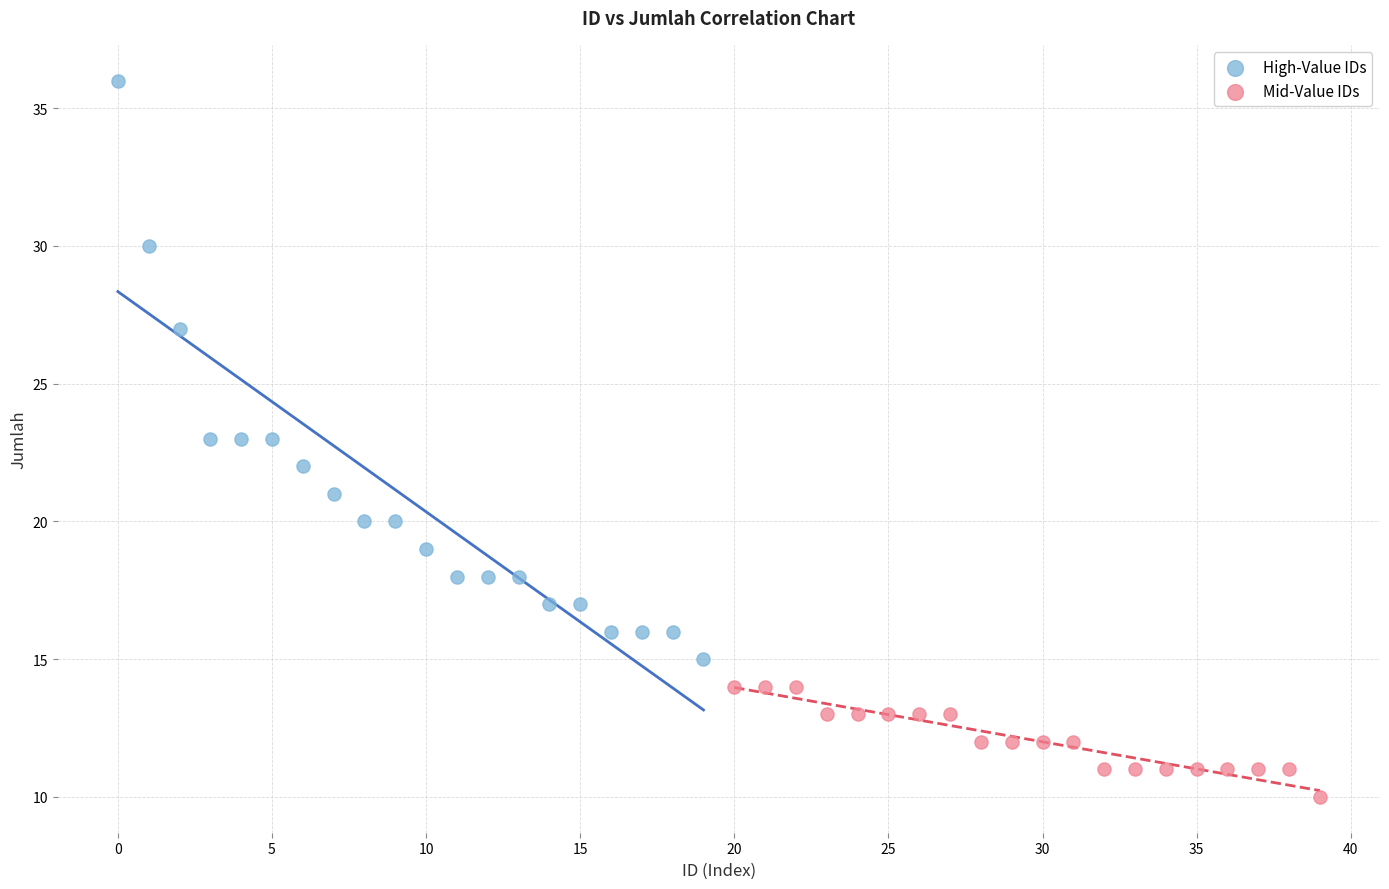

Which series reaches the minimum Y coordinate?

Mid-Value IDs